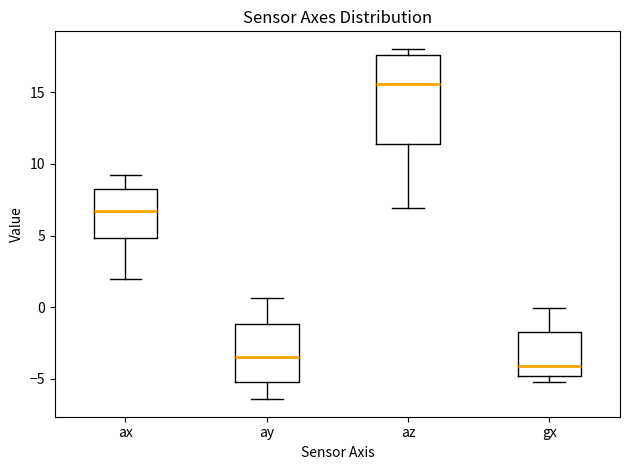

Comparing the boxes themselves (not the whiskers), which one is the tallest?

az